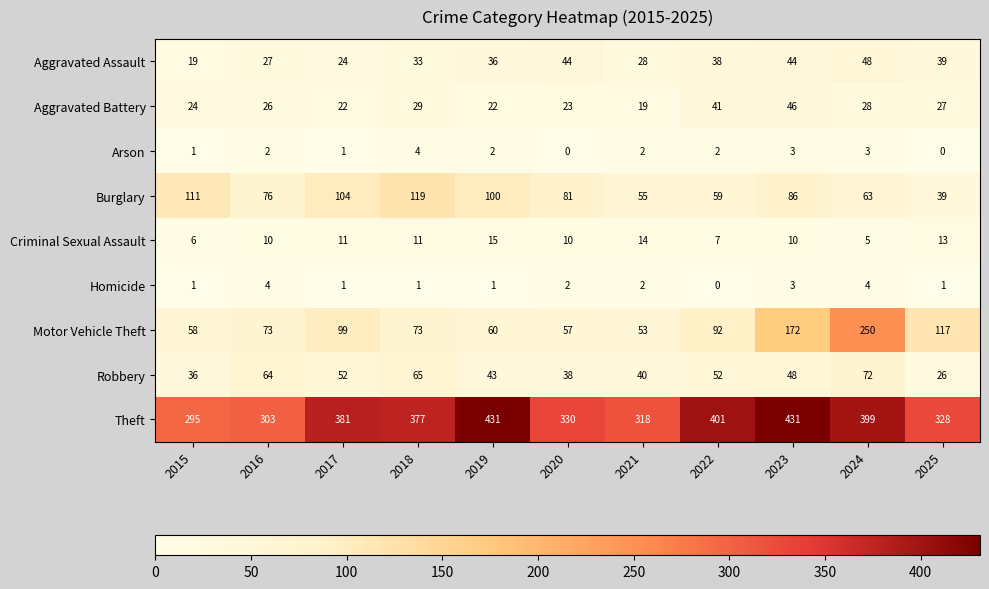

At which label does Motor Vehicle Theft reach its minimum?

2021